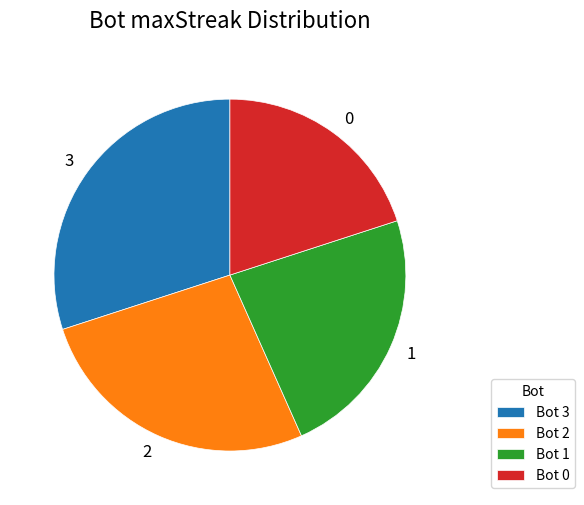

What is the largest slice in the pie chart?

3